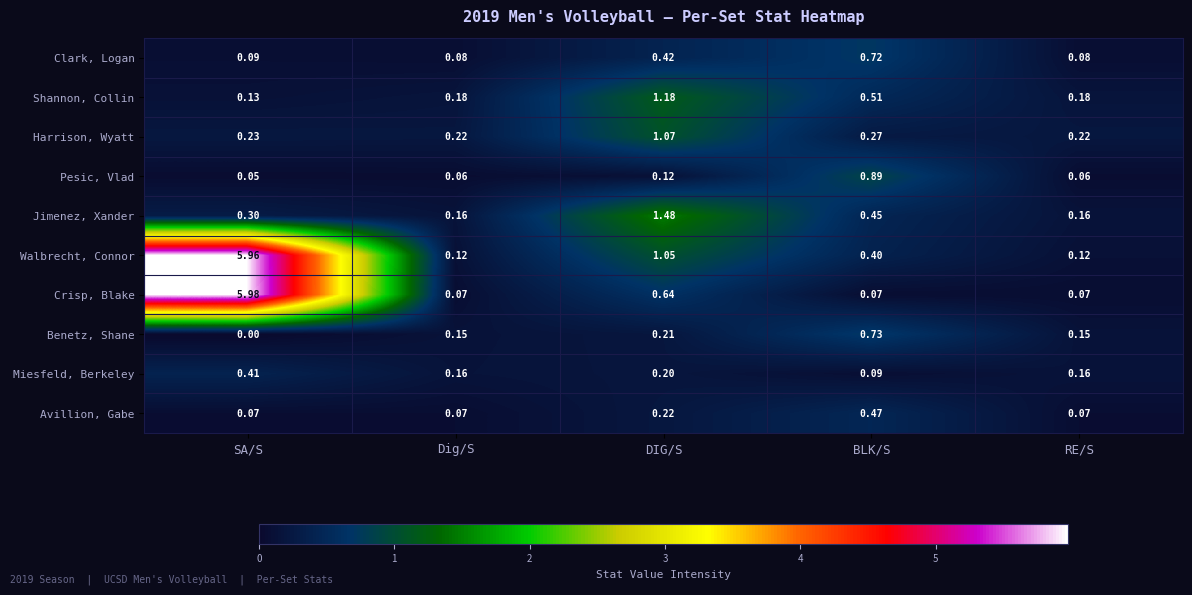

Which label corresponds to the largest value in the chart?

SA/S